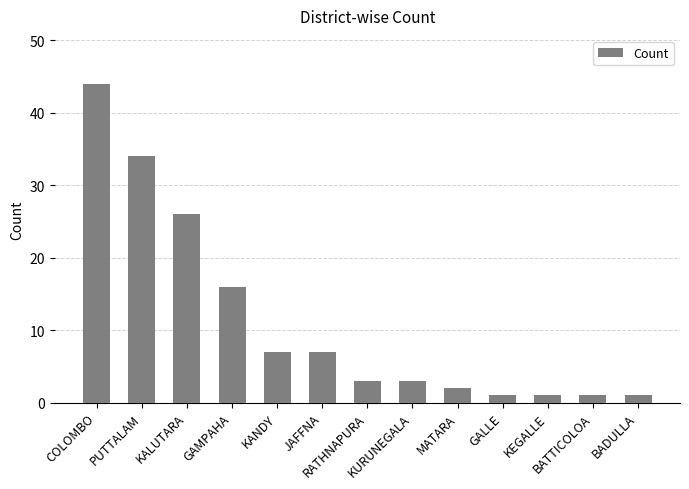

What is the average value?

11